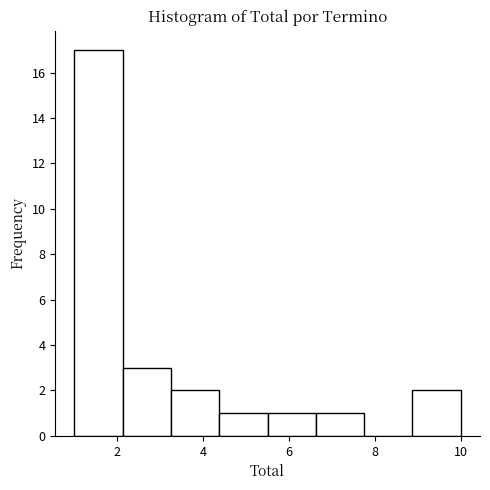

What is the height of the bar covering 1.0 to 2.2 on the x-axis? Neither the bar edges nor the heights are printed on the chart, so give them approximately, as read against the axes.

17